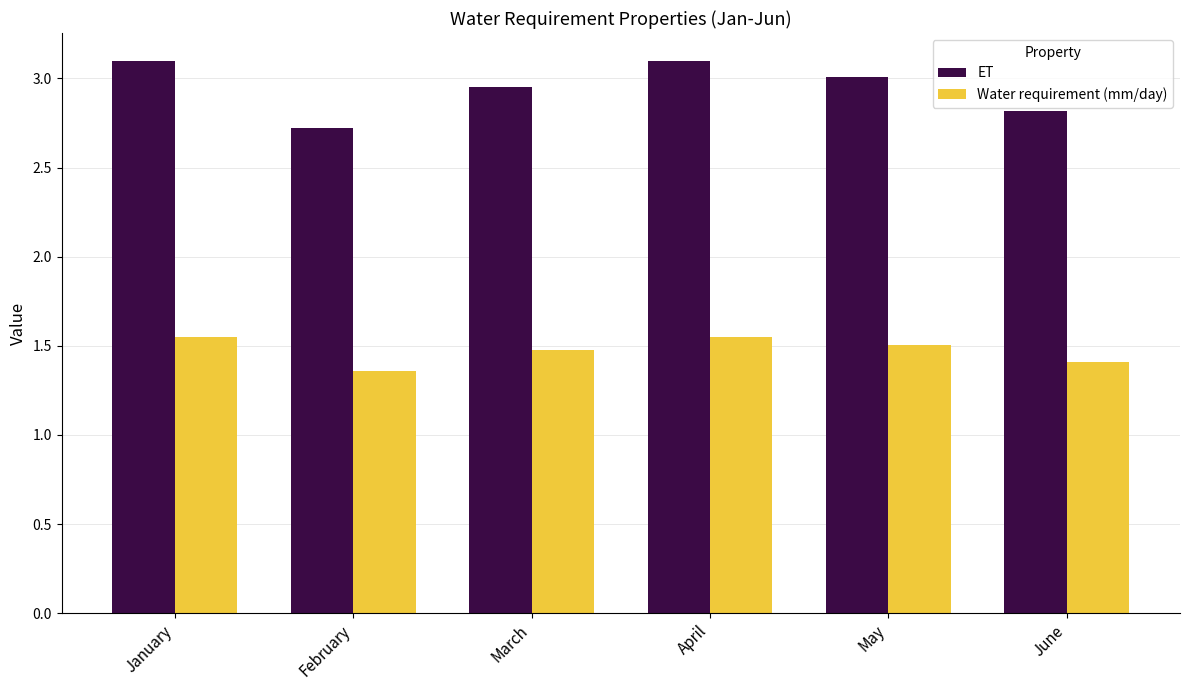

Is it true that Water requirement (mm/day) equals 2.2 at May?

False